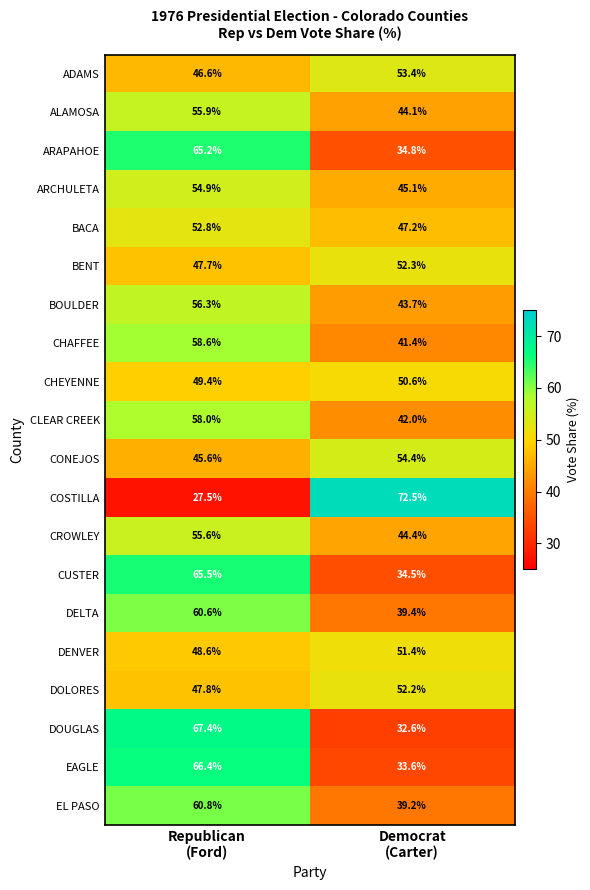

Rank the series by their maximum value, from highest to lowest.

COSTILLA, DOUGLAS, EAGLE, CUSTER, ARAPAHOE, EL PASO, DELTA, CHAFFEE, CLEAR CREEK, BOULDER, ALAMOSA, CROWLEY, ARCHULETA, CONEJOS, ADAMS, BACA, BENT, DOLORES, DENVER, CHEYENNE